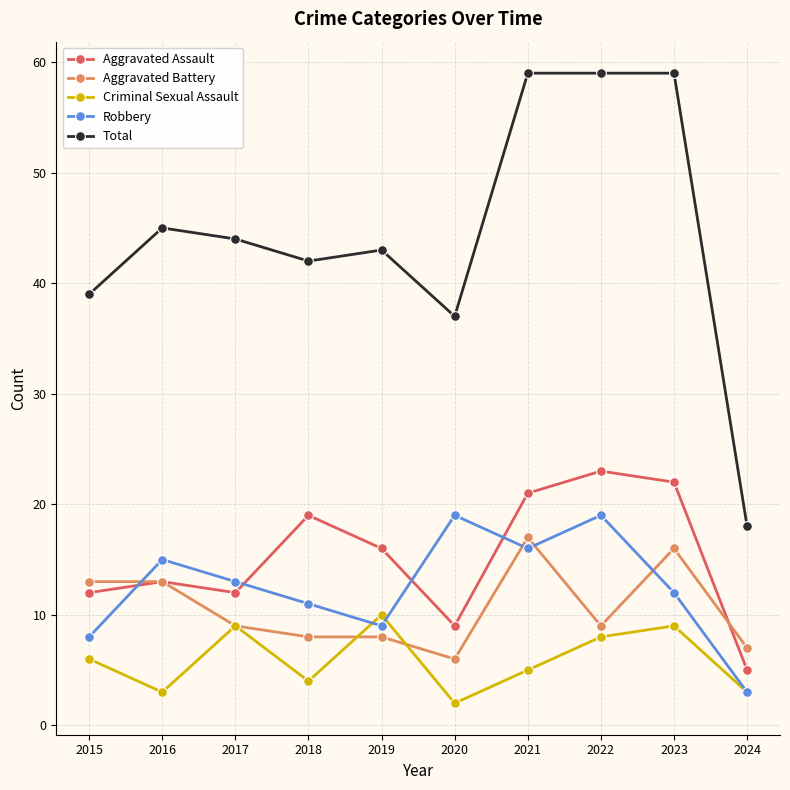

Is it true that Total equals 4 at 2024?

False